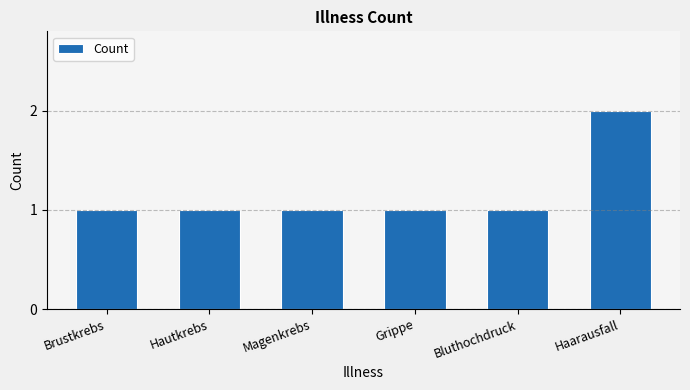

What is the difference between the values at Haarausfall and Brustkrebs?

1